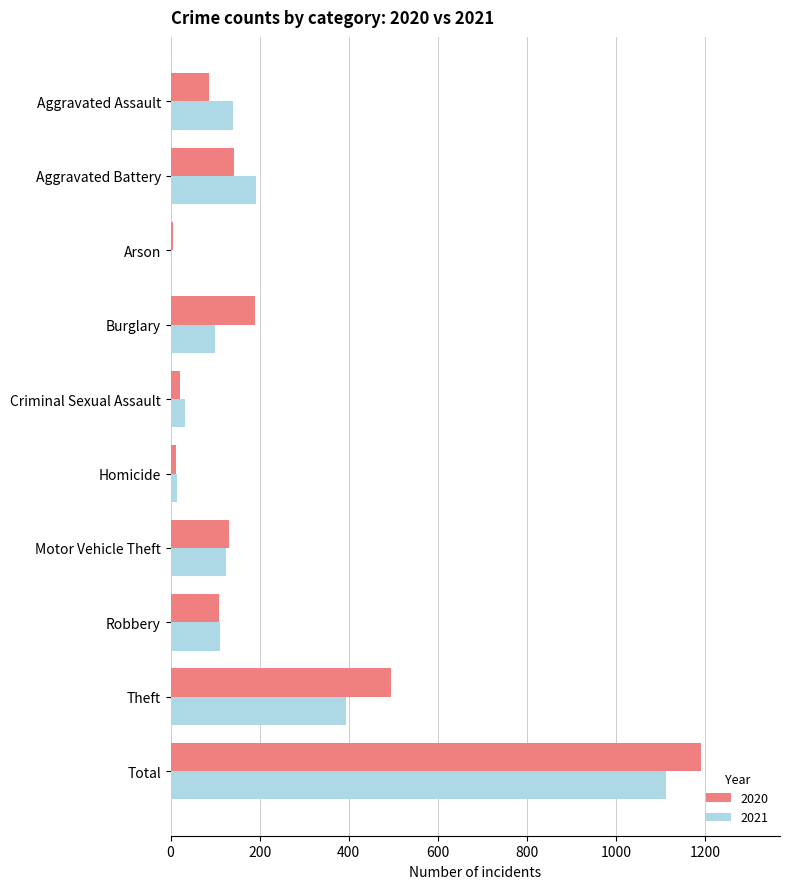

At which category is the sum across all series the highest?

Total